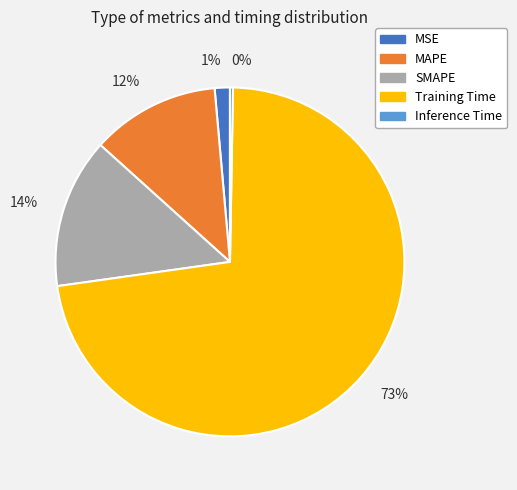

Between 12% and 14%, which is larger?

14%